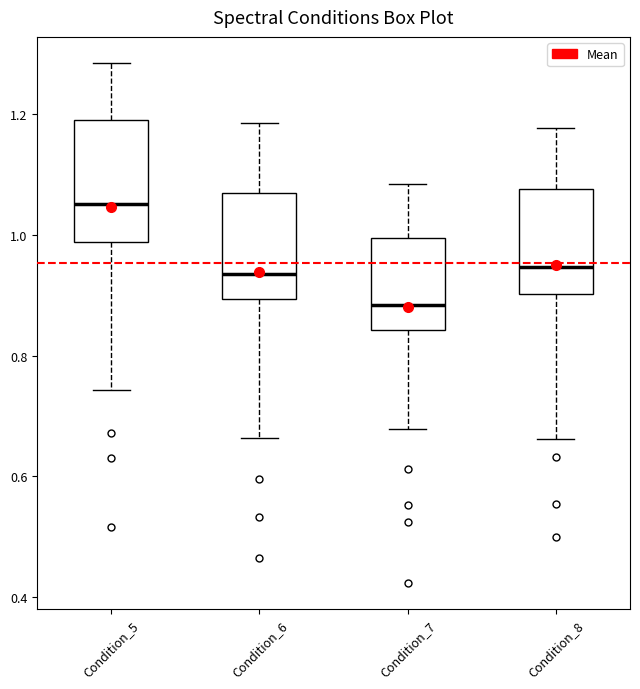

Where does the median line of the box for Condition_5 sit on the y-axis? The values are not printed on the chart, so give them approximately, as read against the axis.

1.06